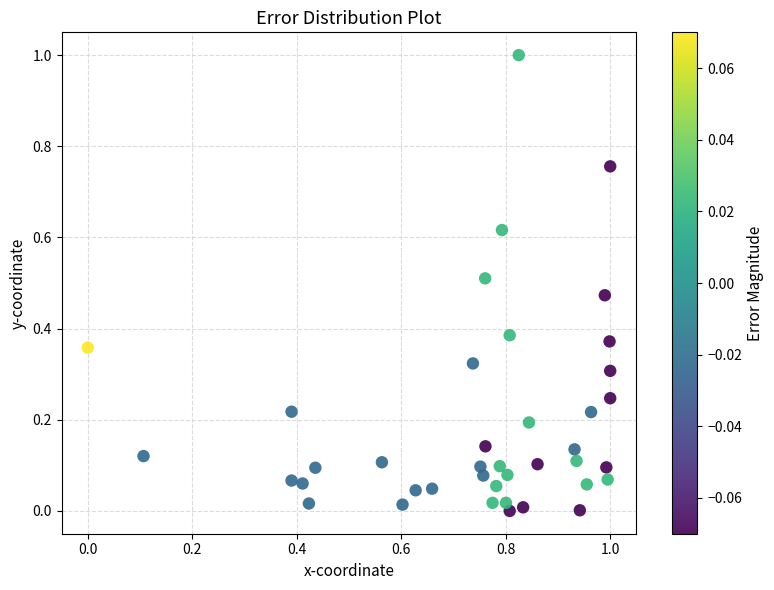

What is the range of X values (max minus min)?

1.0